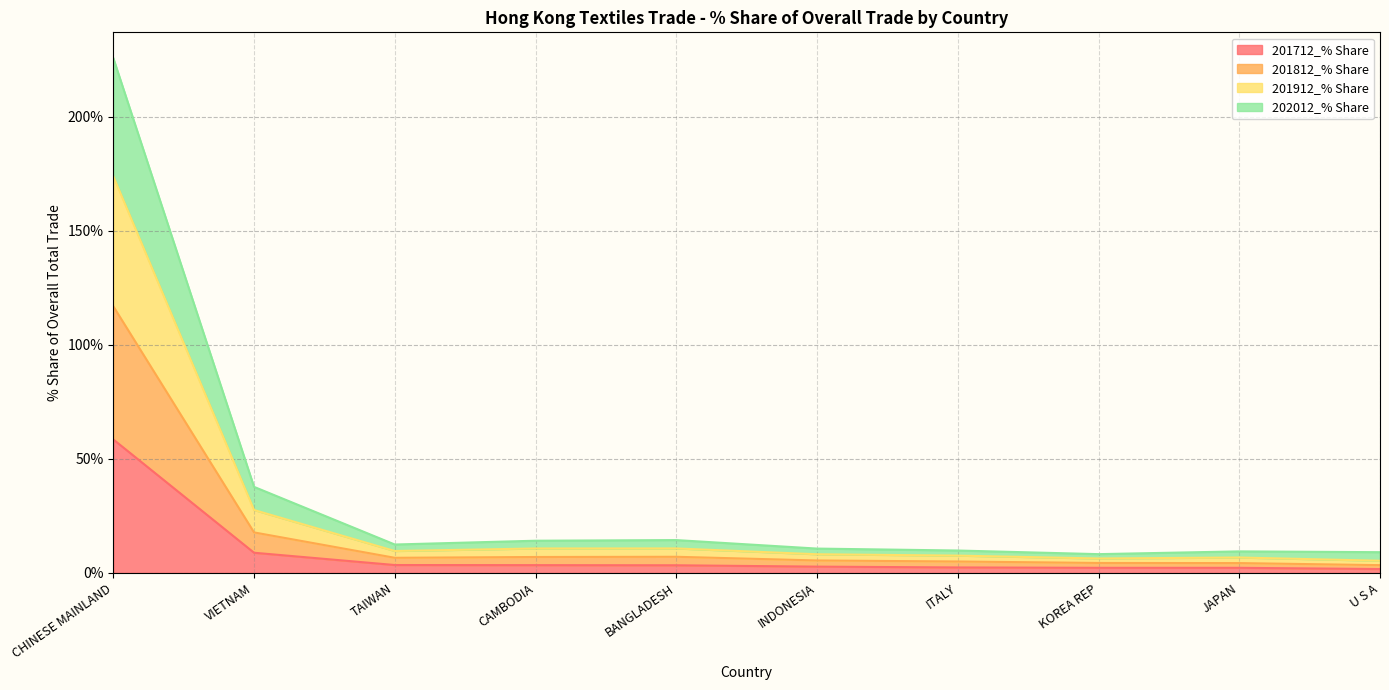

The 201812_% Share series shows 5.1 at U S A. True or false?

False